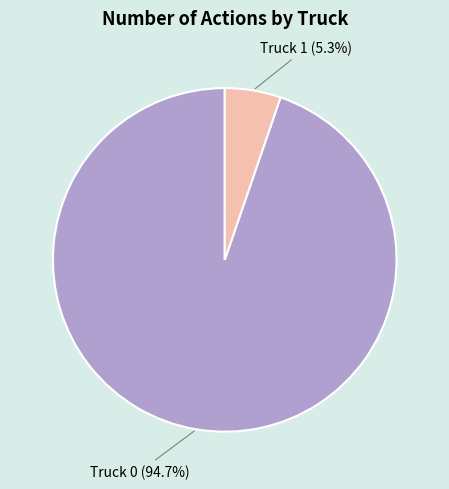

Which slice represents more than half of the pie?

Truck 0